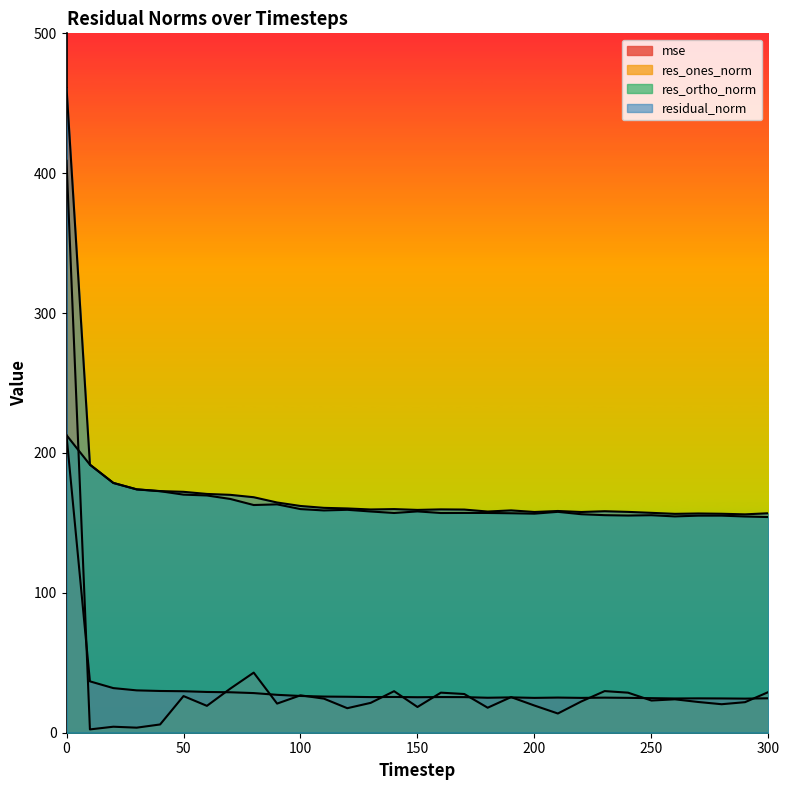

Which series has the largest range (max minus min)?

res_ones_norm